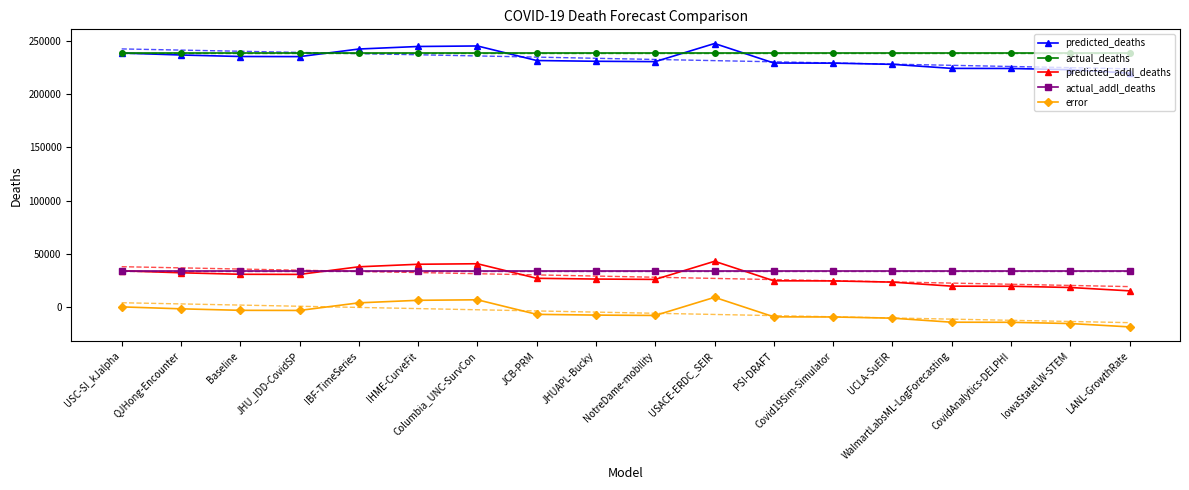

What position from the left is Covid19Sim-Simulator?

13